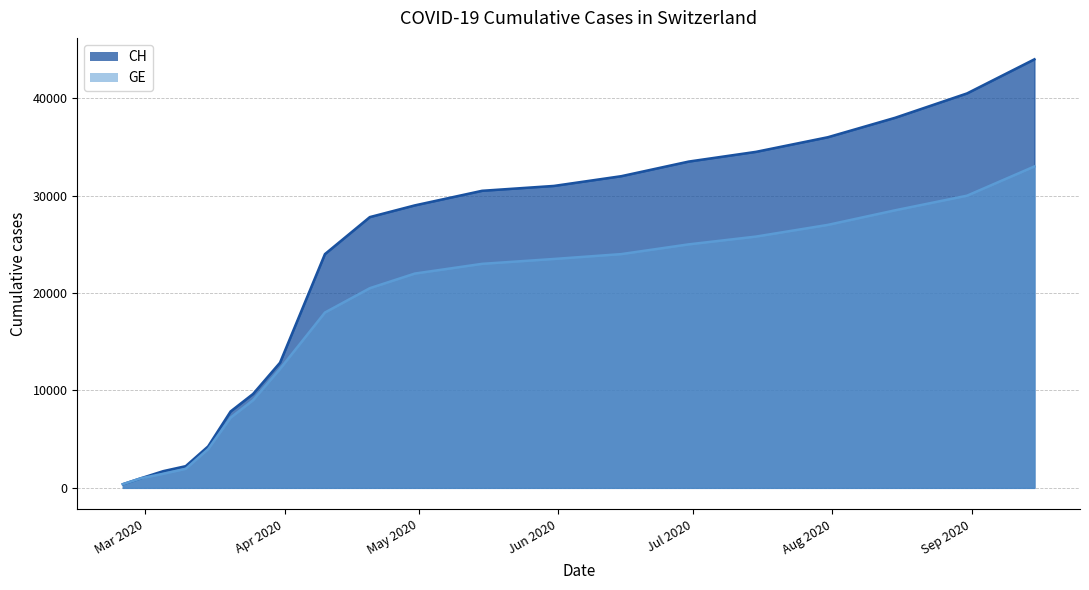

How many values in the GE series exceed 22000?

9